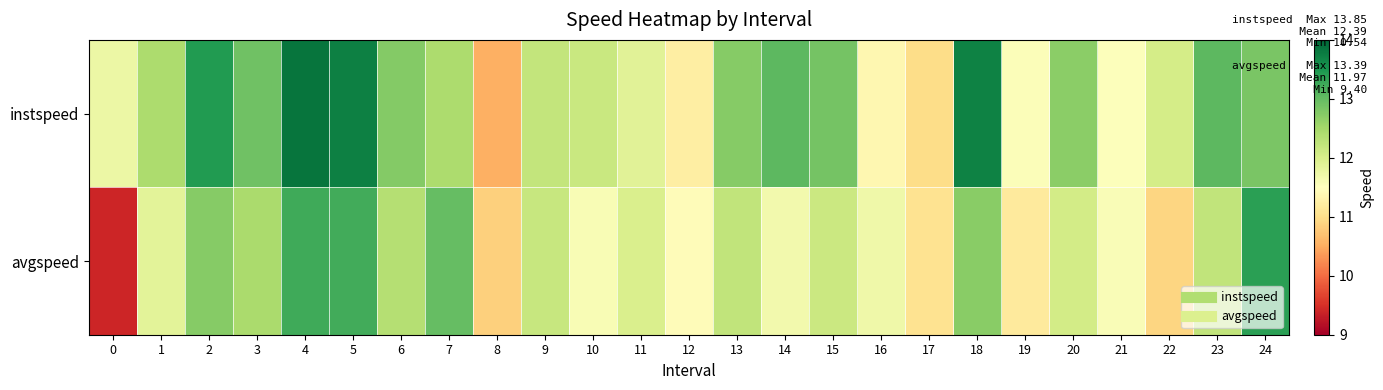

What is the total value across all series at 23?

25.3